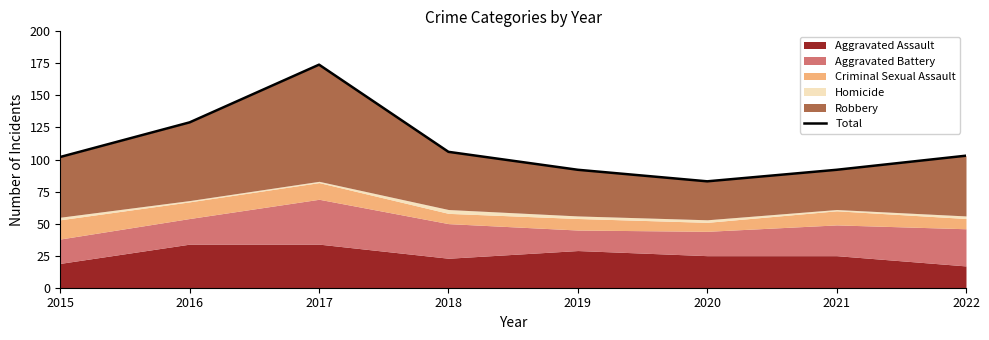

True or false: the data shows 26 at 2019.

False